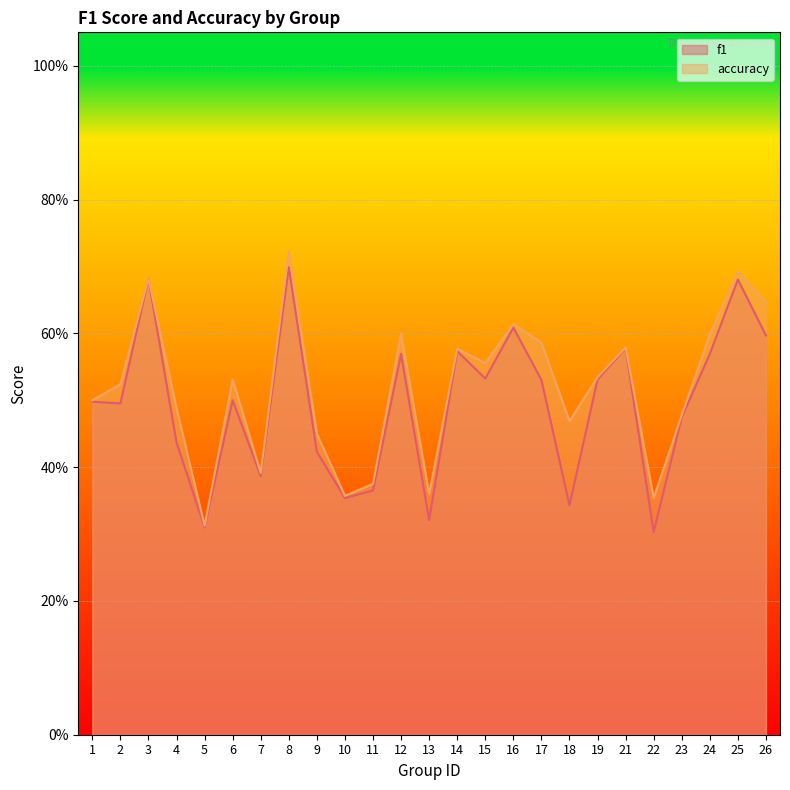

Reading left to right, extract all data points from this chart.

f1: 0.5	0.5	0.7	0.4	0.3	0.5	0.4	0.7	0.4	0.4	0.4	0.6	0.3	0.6	0.5	0.6	0.5	0.3	0.5	0.6	0.3	0.5	0.6	0.7	0.6
accuracy: 0.5	0.5	0.7	0.5	0.3	0.5	0.4	0.7	0.5	0.4	0.4	0.6	0.4	0.6	0.6	0.6	0.6	0.5	0.5	0.6	0.4	0.5	0.6	0.7	0.6